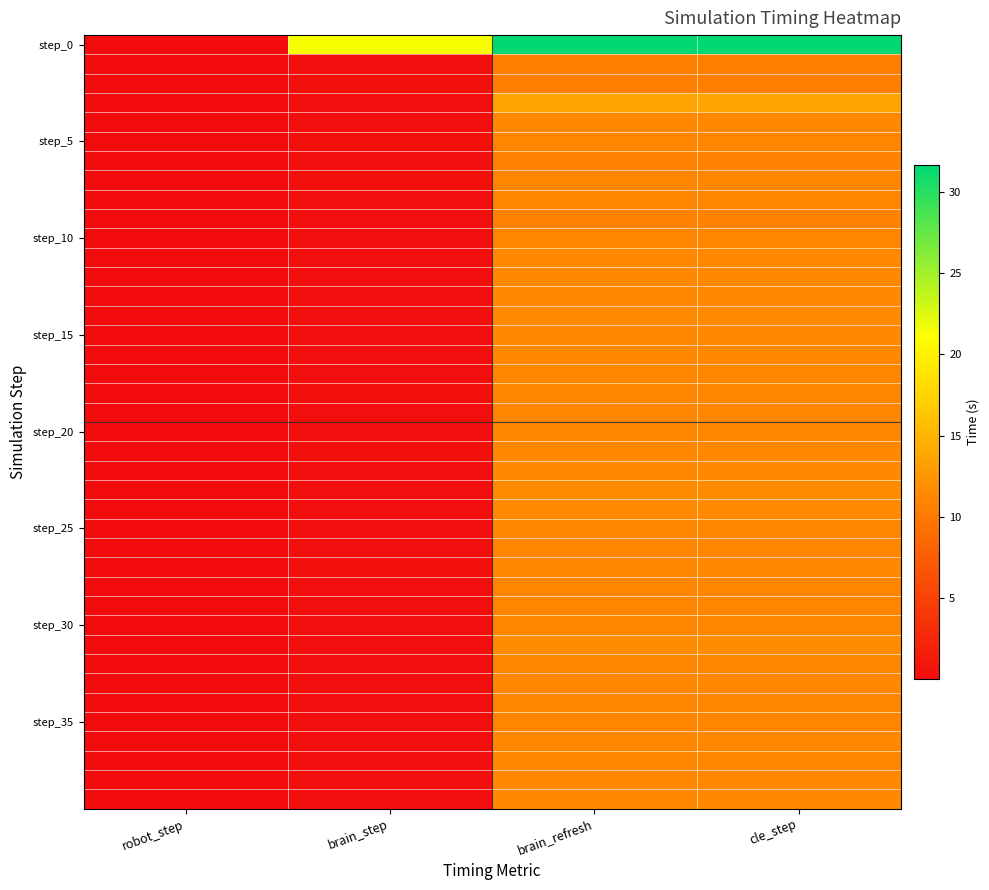

What is the maximum value shown in the chart?

31.7